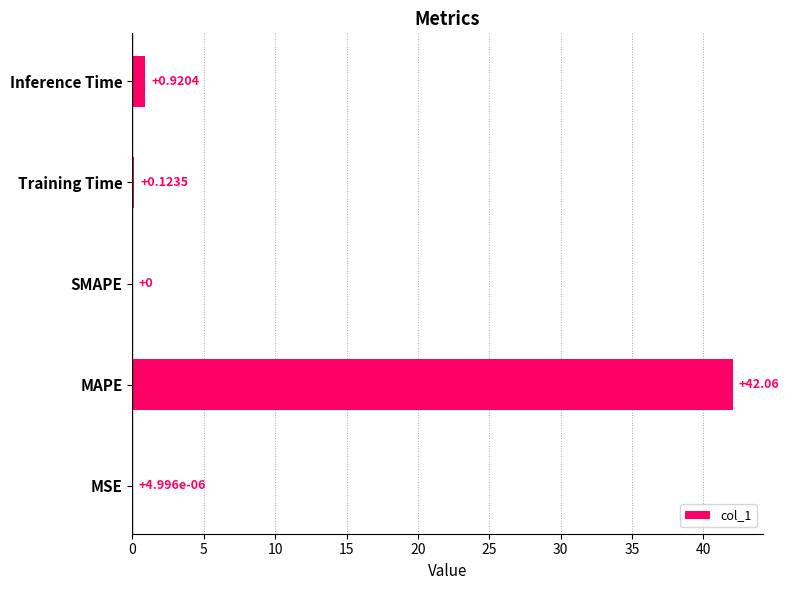

What is the sum of all values?

43.1